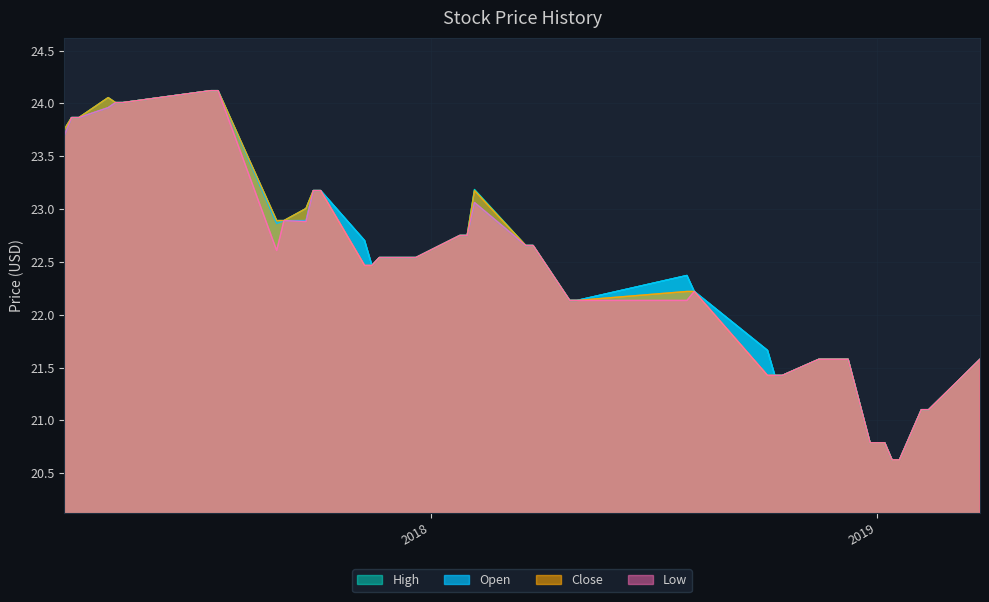

What is the smallest value displayed?

20.6